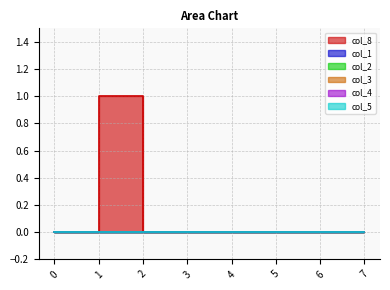

Reading right to left, transcribe all the data shown in this chart.

col_8: 7=0	6=0	5=0	4=0	3=0	2=0	1=1	0=0
col_1: 7=0	6=0	5=0	4=0	3=0	2=0	1=0	0=0
col_2: 7=0	6=0	5=0	4=0	3=0	2=0	1=0	0=0
col_3: 7=0	6=0	5=0	4=0	3=0	2=0	1=0	0=0
col_4: 7=0	6=0	5=0	4=0	3=0	2=0	1=0	0=0
col_5: 7=0	6=0	5=0	4=0	3=0	2=0	1=0	0=0